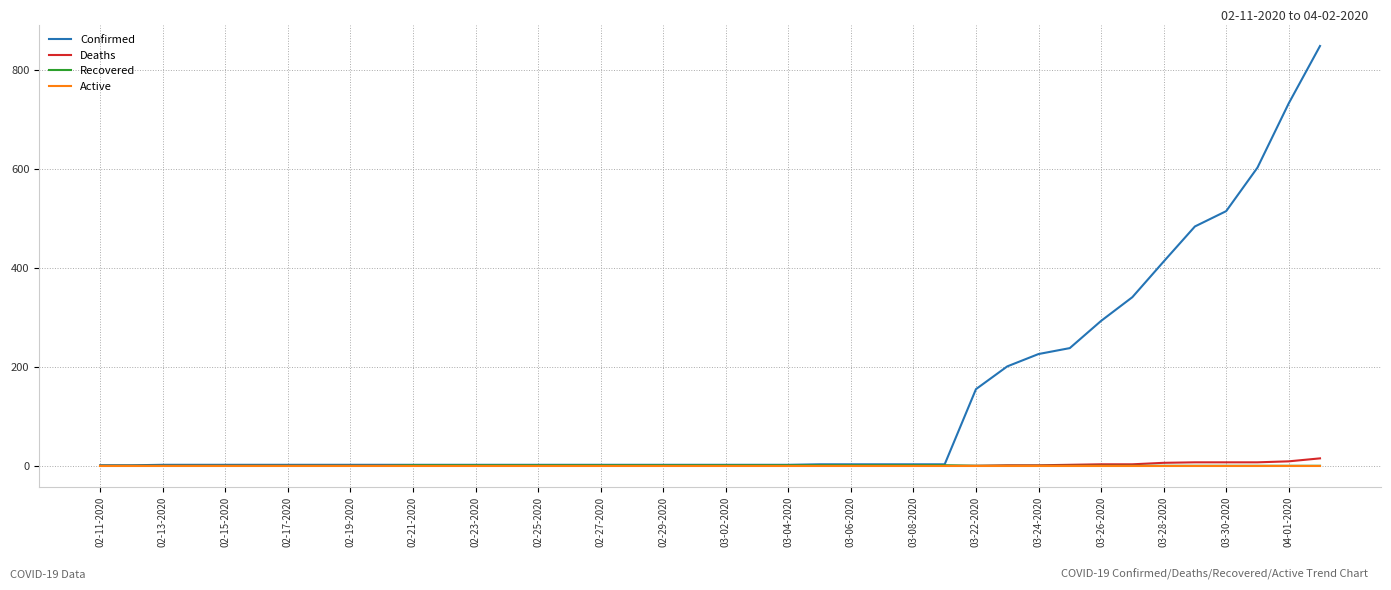

Which series has the widest spread of values?

Confirmed